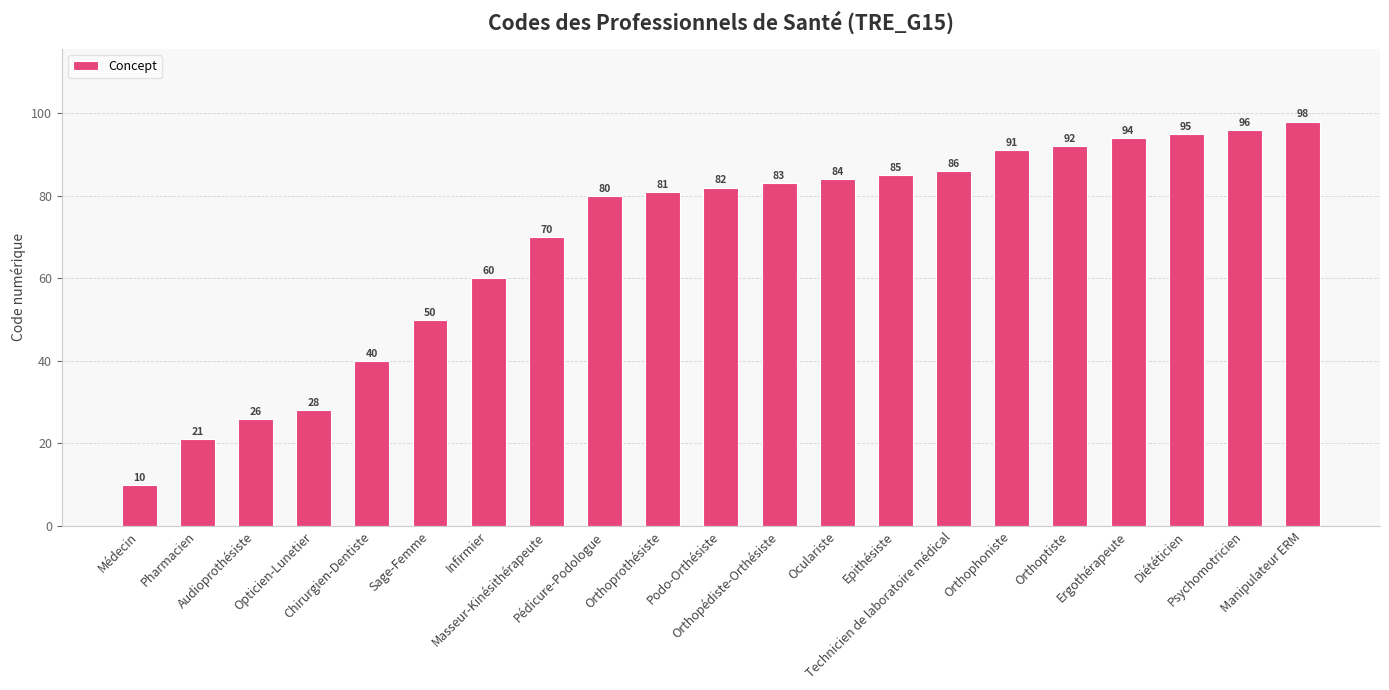

Reading right to left, list all the values displayed in this chart.

98	96	95	94	92	91	86	85	84	83	82	81	80	70	60	50	40	28	26	21	10